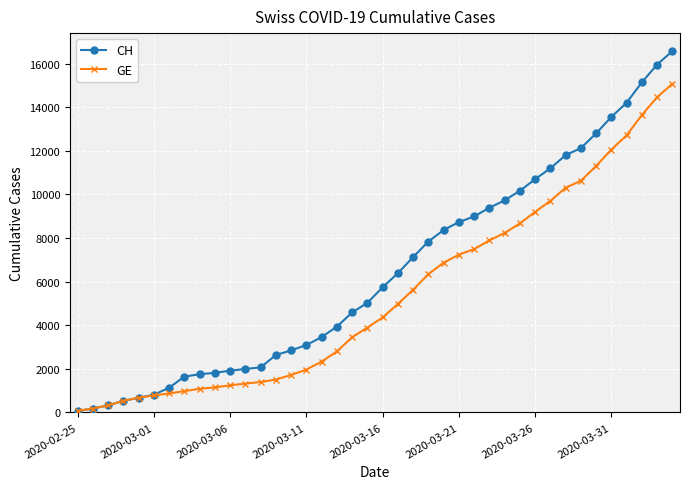

What is the highest value of the GE series?

15077